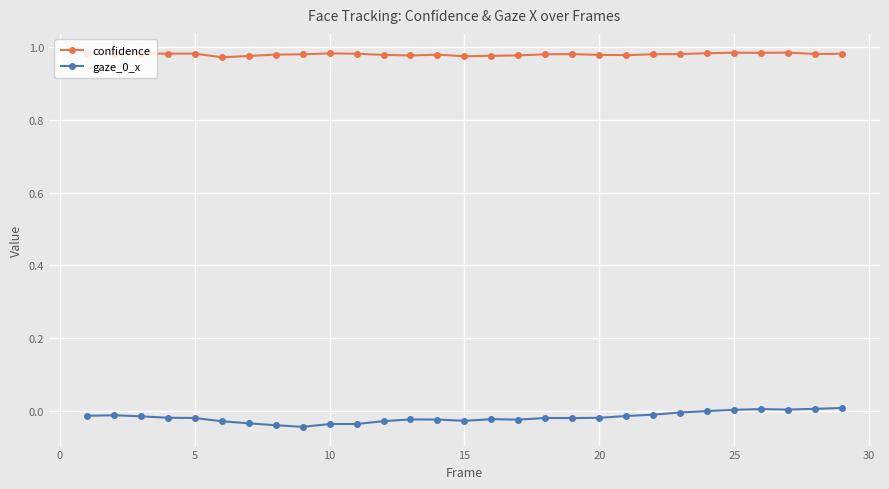

What is the sum of all confidence values?

28.4